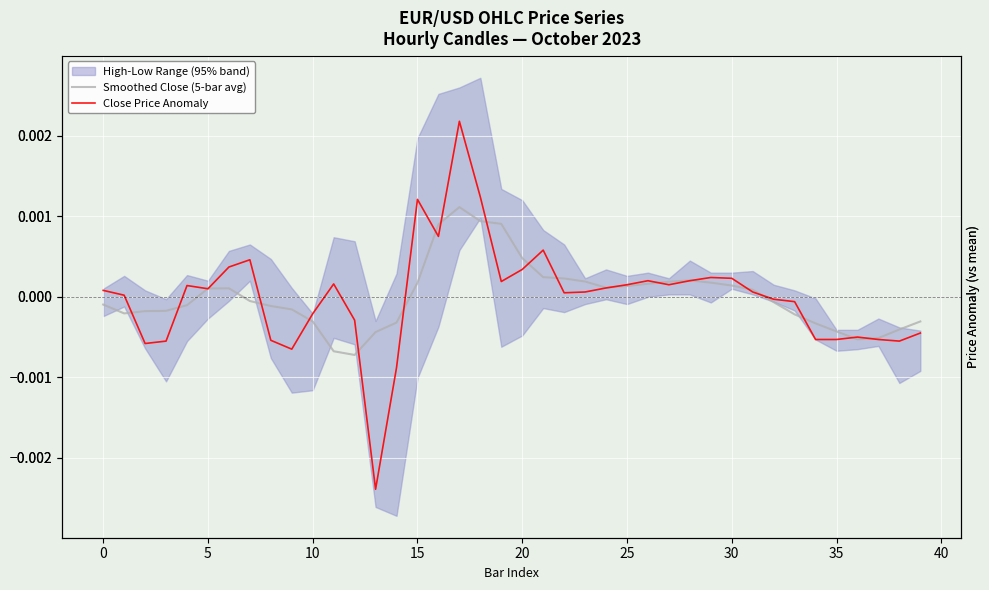

Between −5 and 37, which series saw the biggest shift?

Close Price Anomaly